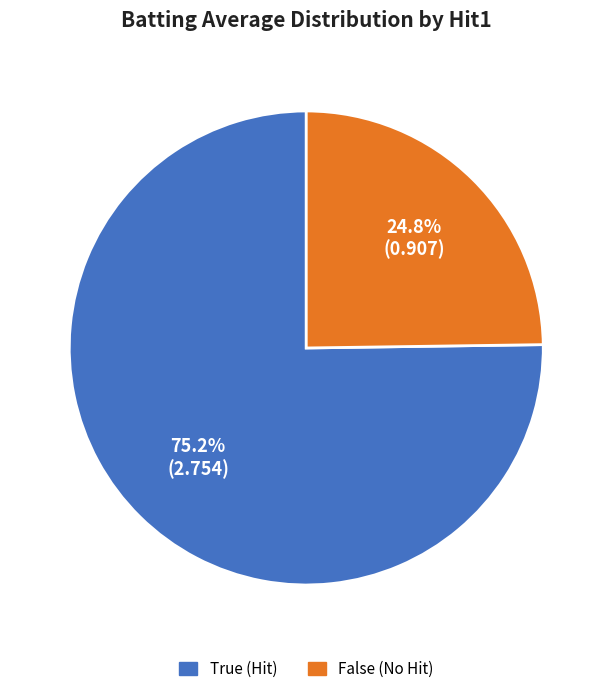

To the nearest percent, what is the average slice percentage?

50%